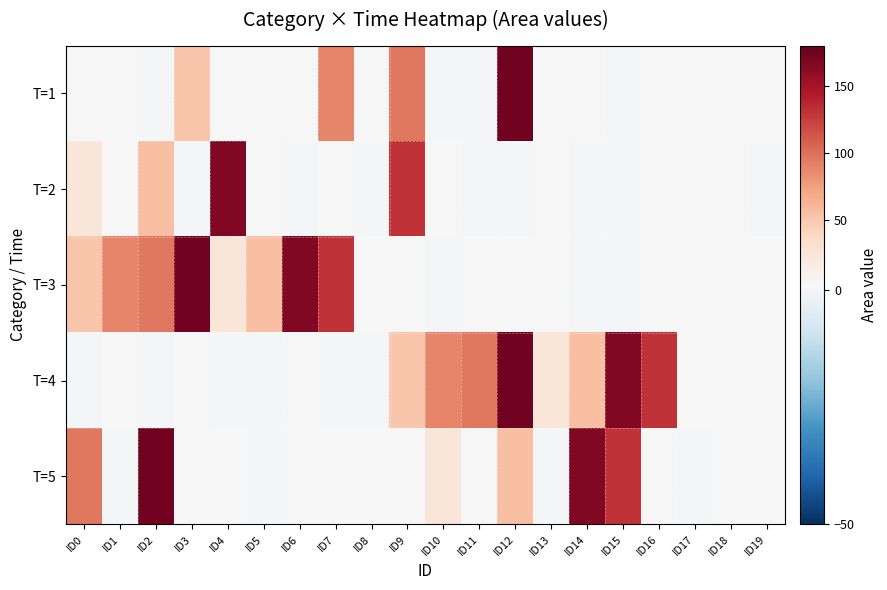

At how many categories does at least one series exceed 32?

15